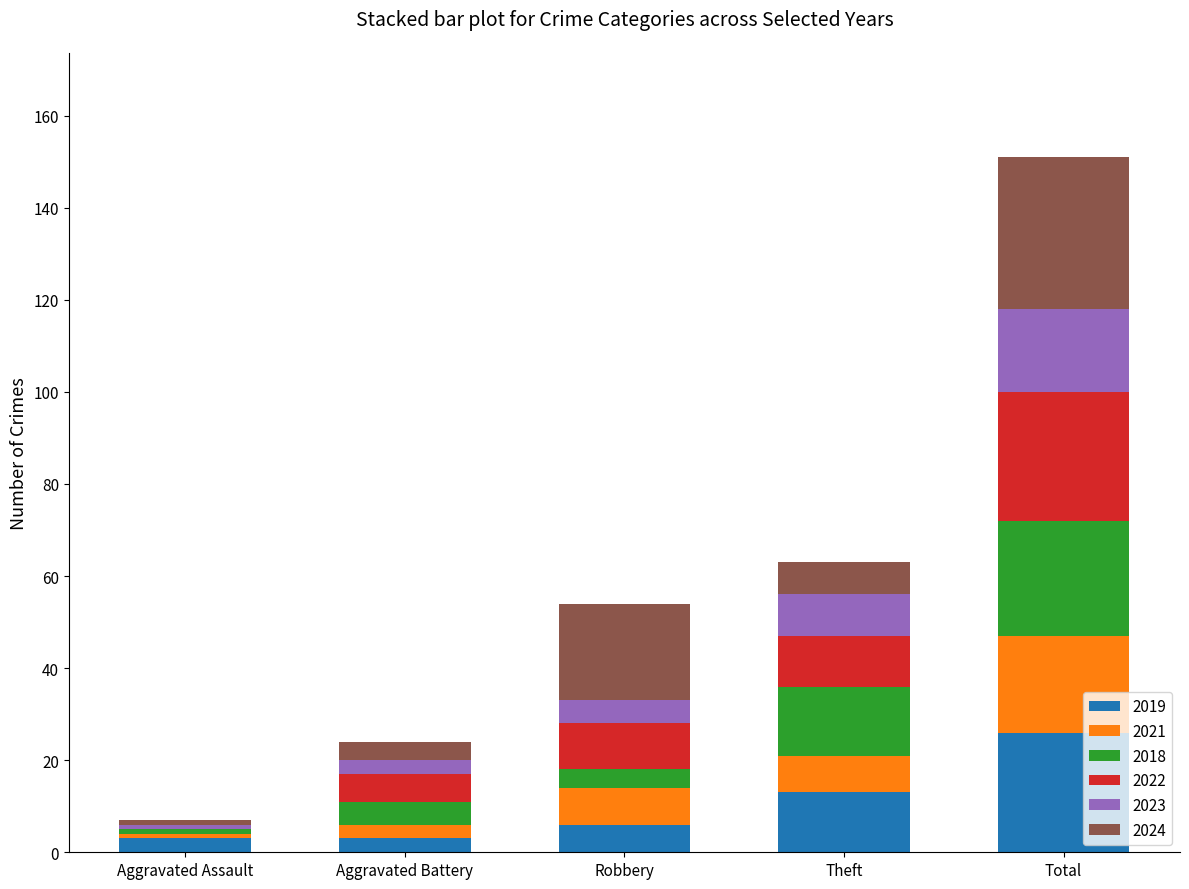

Which category has the highest value in the 2019 series?

Total